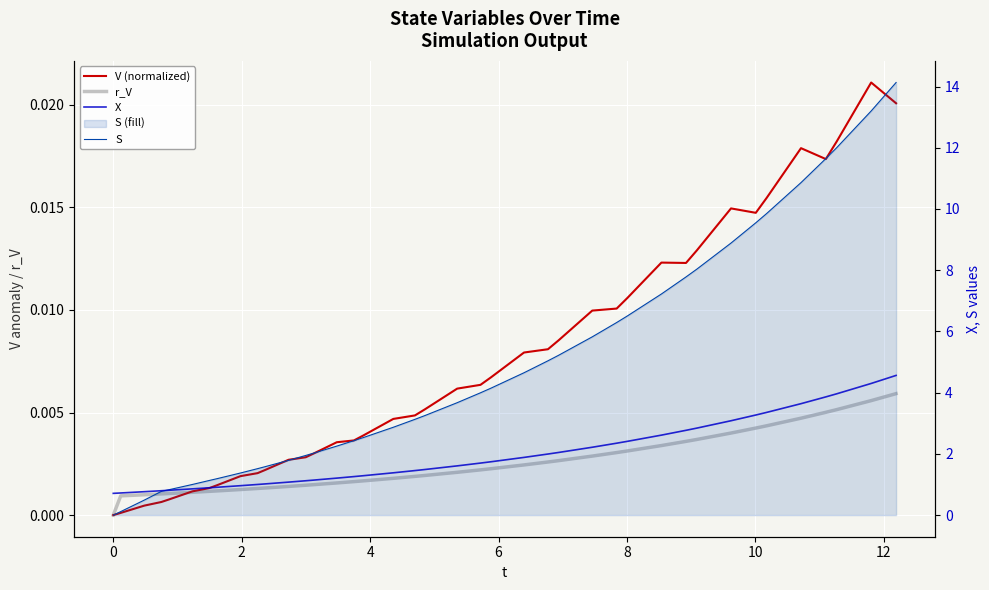

What is the label of the 37th point from the right?

4